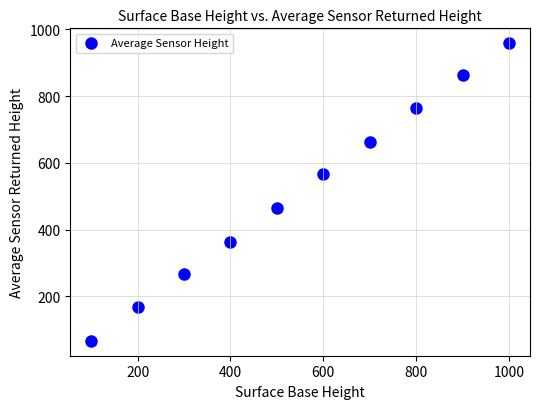

What is the average Y value?

514.3